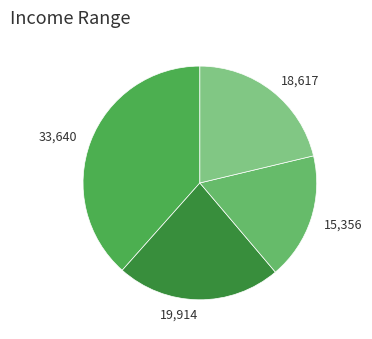

Is it true that 18,617 is 21% of the pie?

True